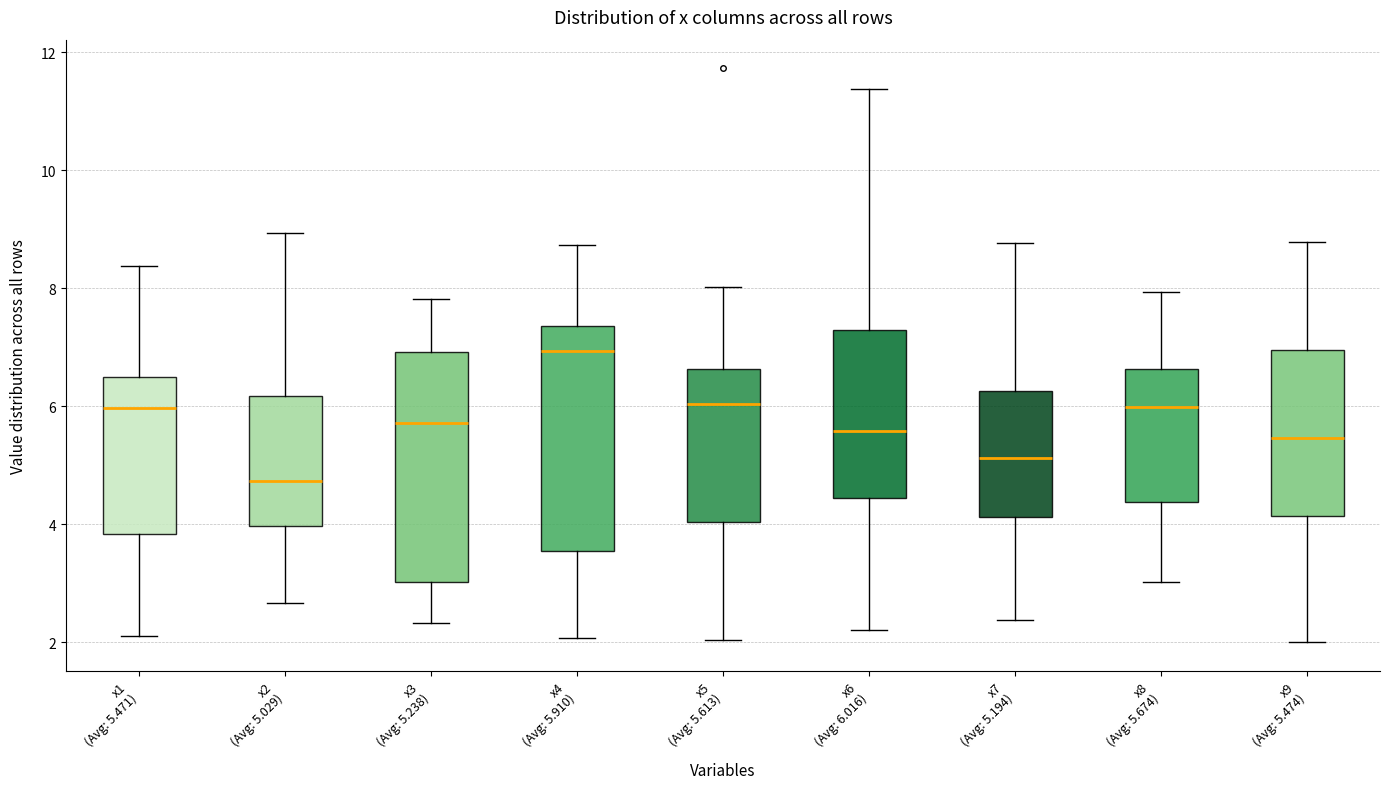

Reading left to right, transcribe this box plot: for each box, give where its median line is, the range the box spans, and where its two whiskers end, as read against the y-axis. The values are not printed on the chart, so give them approximately, as read against the axis.

x1 (Avg: 5.471): median 6.0, box 3.8 to 6.6, whiskers 2.2 to 8.4
x2 (Avg: 5.029): median 4.8, box 4.0 to 6.2, whiskers 2.6 to 9.0
x3 (Avg: 5.238): median 5.8, box 3.0 to 7.0, whiskers 2.4 to 7.8
x4 (Avg: 5.910): median 7.0, box 3.6 to 7.4, whiskers 2.0 to 8.8
x5 (Avg: 5.613): median 6.0, box 4.0 to 6.6, whiskers 2.0 to 8.0
x6 (Avg: 6.016): median 5.6, box 4.4 to 7.2, whiskers 2.2 to 11.4
x7 (Avg: 5.194): median 5.2, box 4.2 to 6.2, whiskers 2.4 to 8.8
x8 (Avg: 5.674): median 6.0, box 4.4 to 6.6, whiskers 3.0 to 8.0
x9 (Avg: 5.474): median 5.4, box 4.2 to 7.0, whiskers 2.0 to 8.8